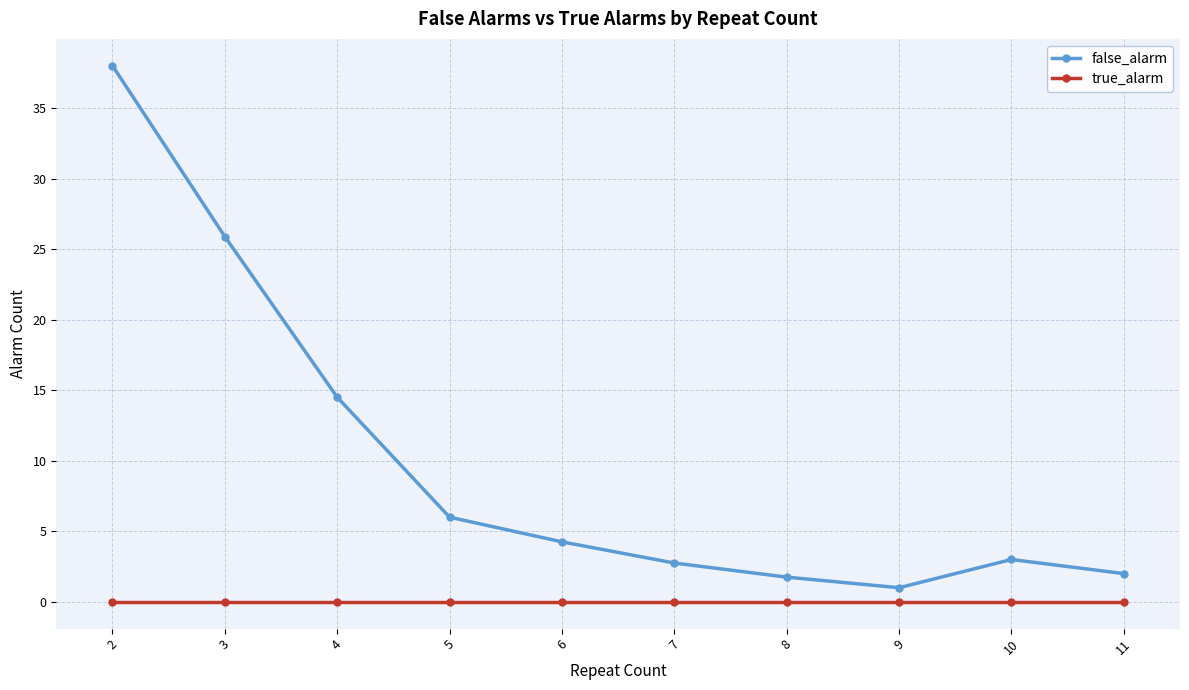

Which series changed the most between 5 and 8?

false_alarm